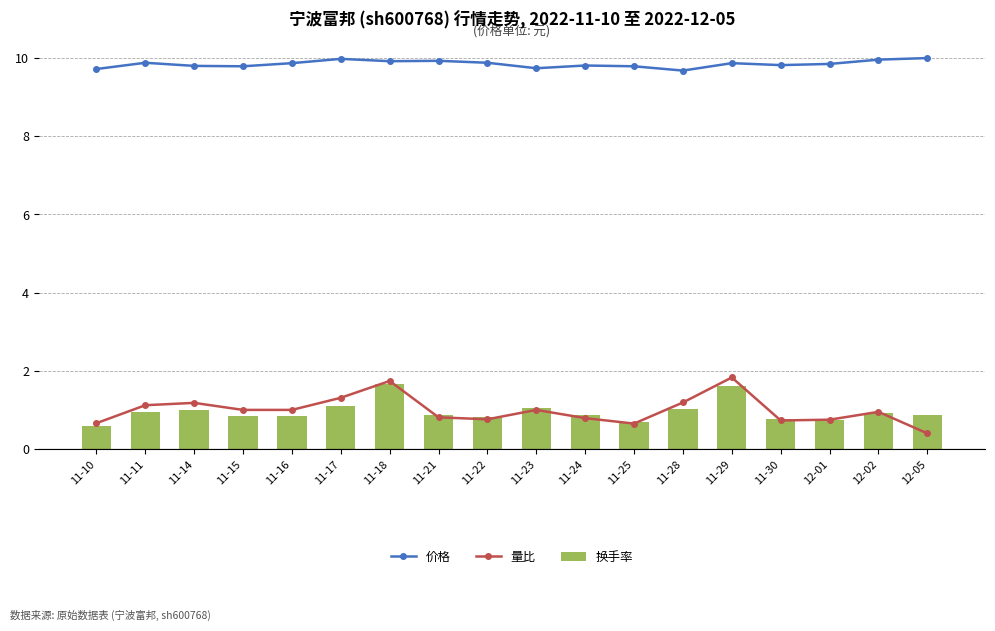

Does the chart contain stacked bars?

No